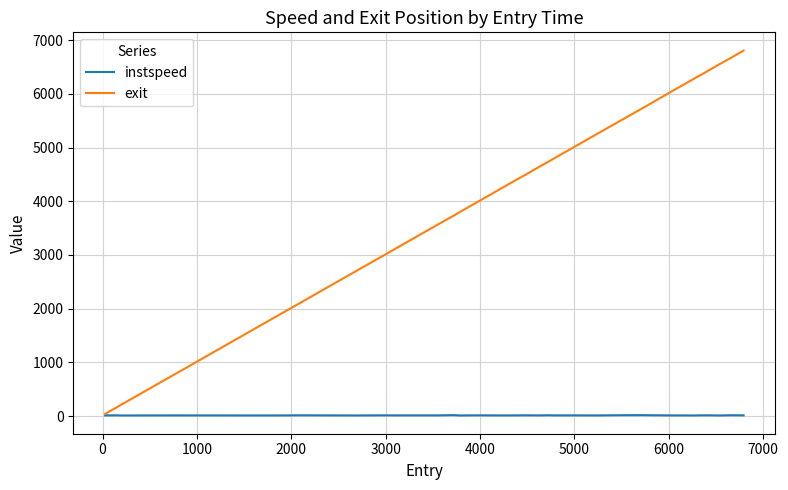

List the series in order of their peak value, highest first.

exit, instspeed